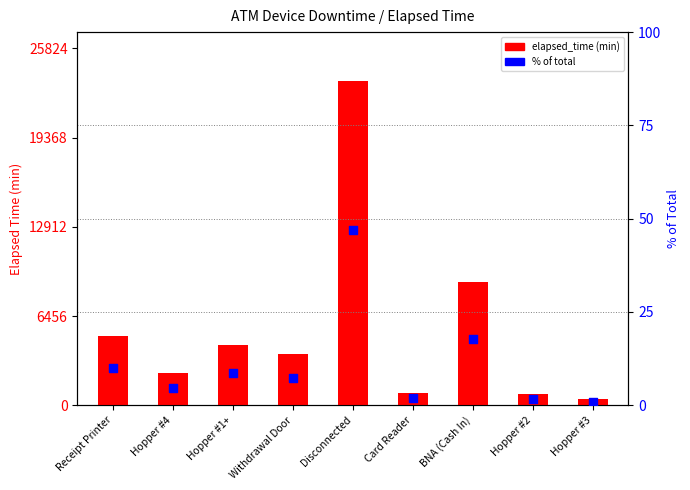

Is the value of Elapsed_time (min) at Hopper #4 greater than the value of % of total at BNA (Cash In)?

Yes